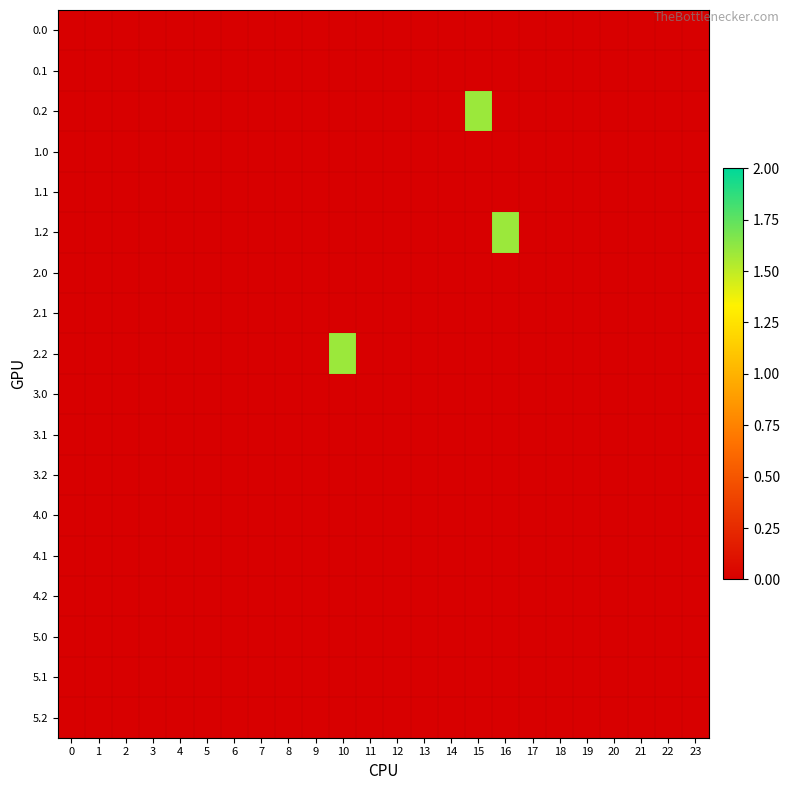

Rank the series at 2 from highest to lowest value.

0.0, 0.1, 0.2, 1.0, 1.1, 1.2, 2.0, 2.1, 2.2, 3.0, 3.1, 3.2, 4.0, 4.1, 4.2, 5.0, 5.1, 5.2